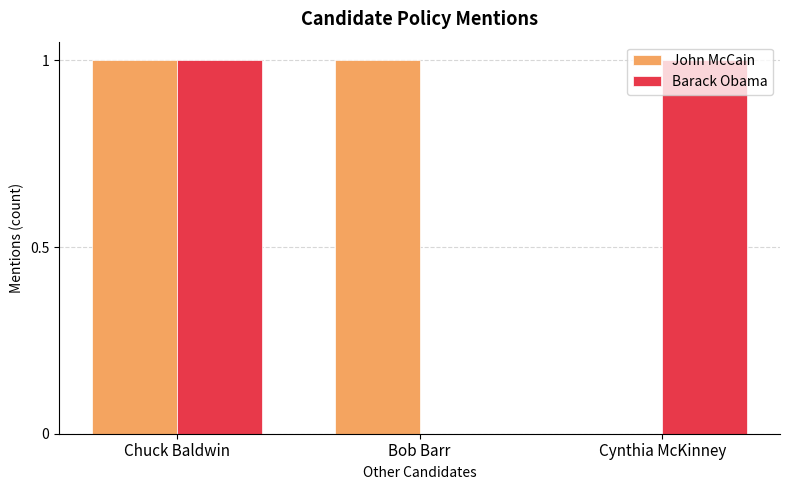

Which series changed the most between Chuck Baldwin and Cynthia McKinney?

John McCain